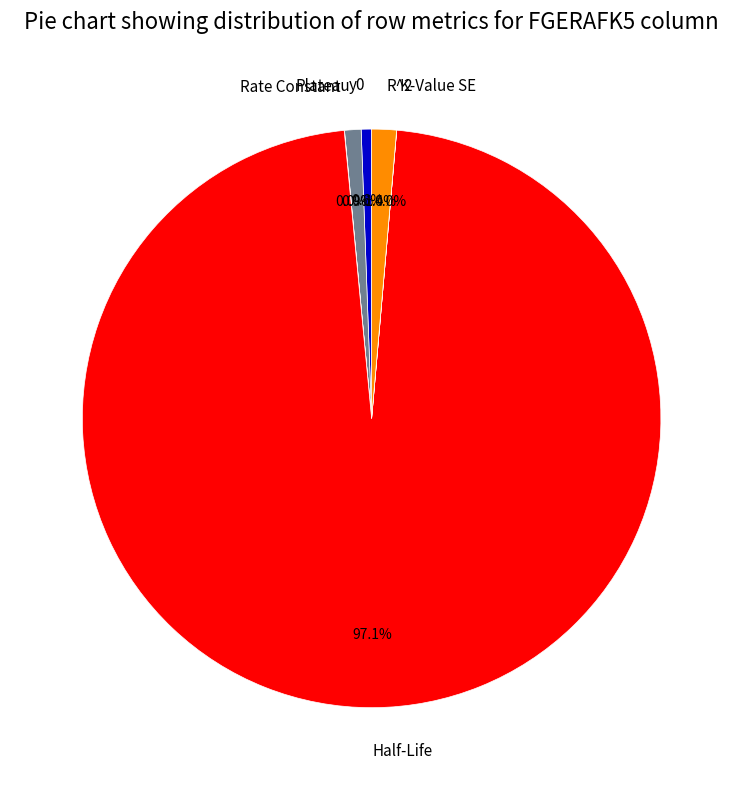

What is the largest slice in the pie chart?

Half-Life